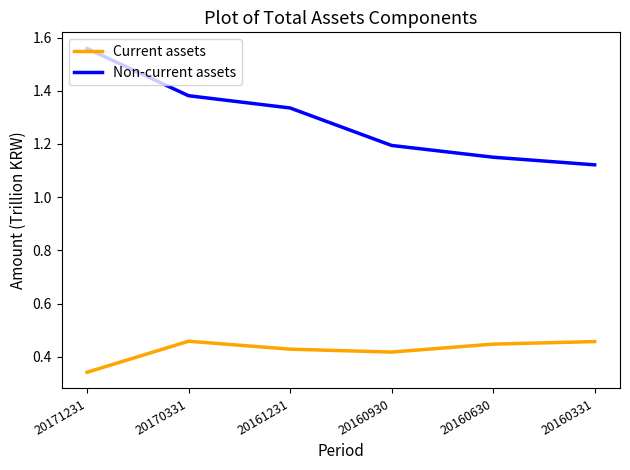

At which label does Non-current assets reach its peak?

20171231